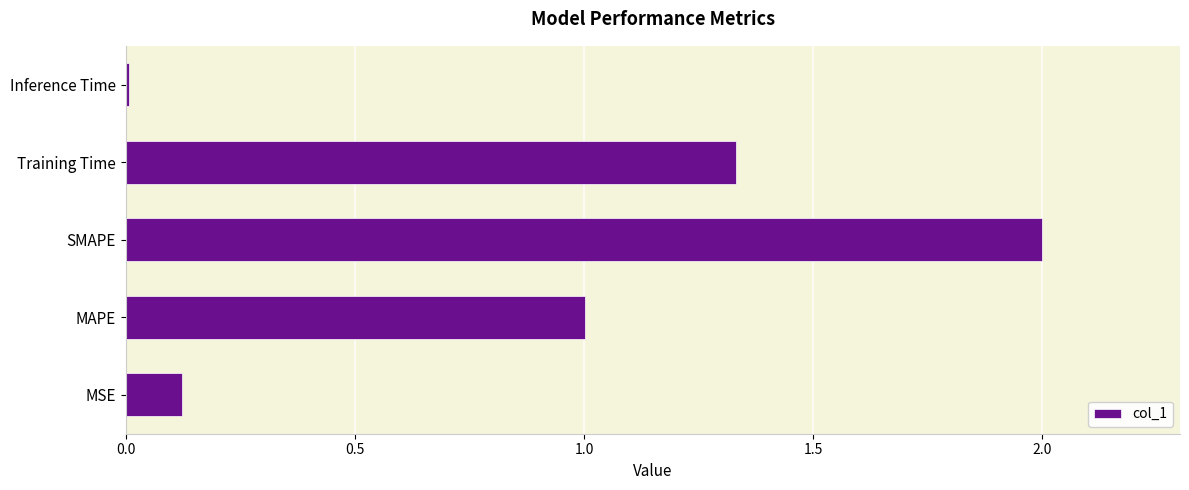

Rank the categories by value from lowest to highest.

Inference Time, MSE, MAPE, Training Time, SMAPE